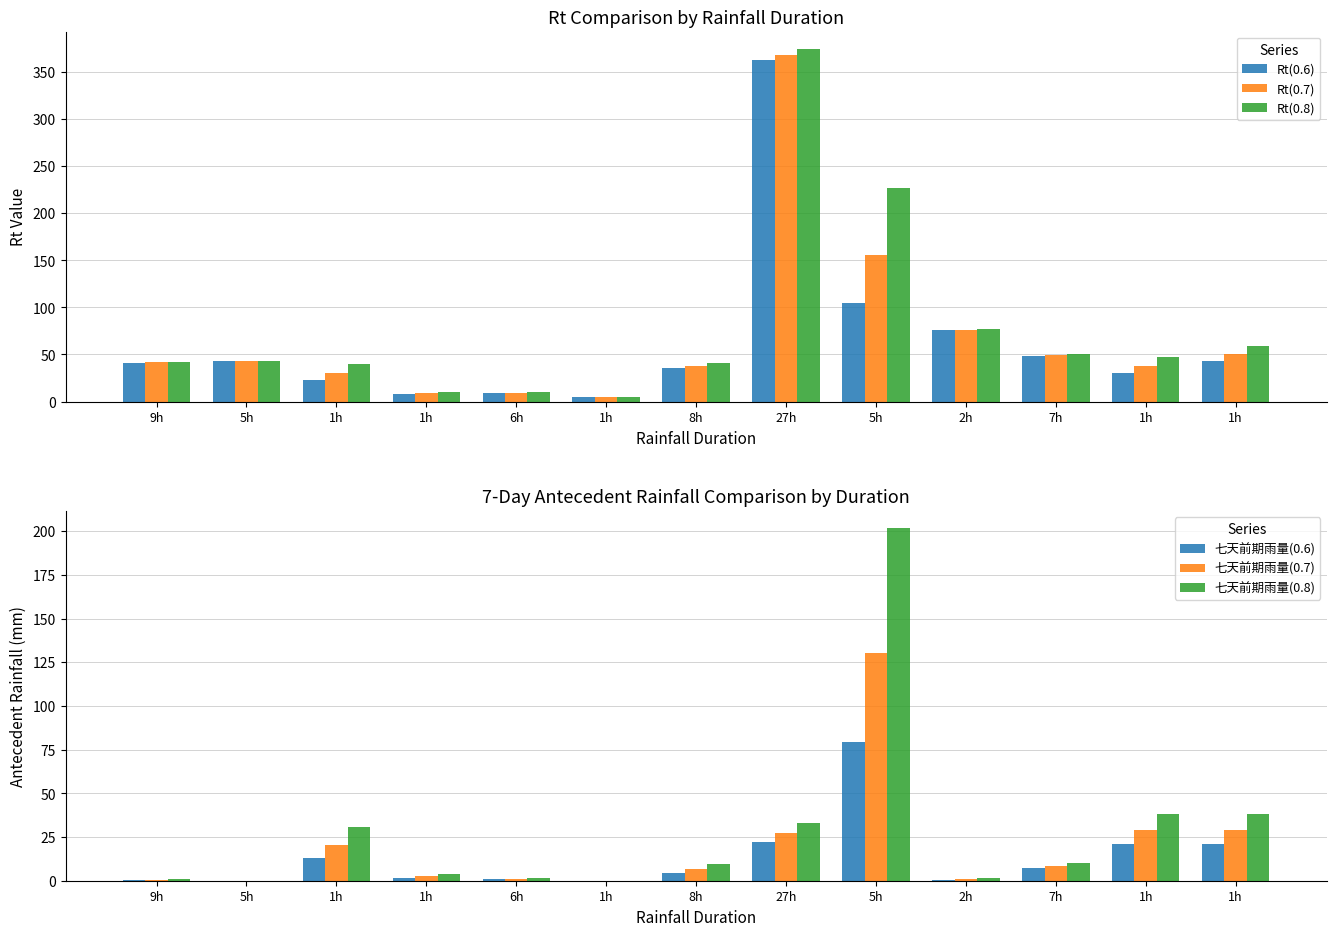

At how many categories does at least one series exceed 170?

2